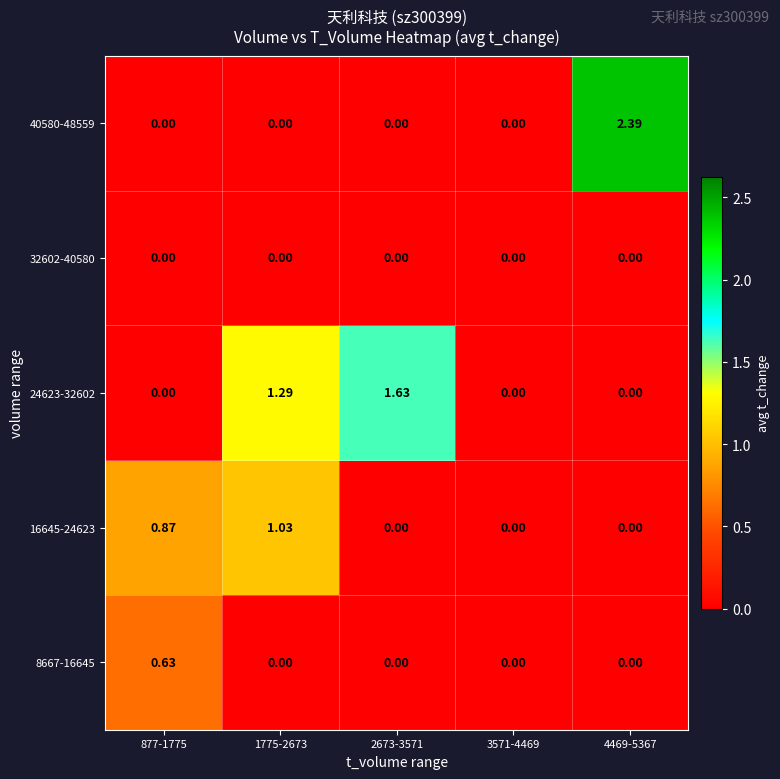

Is the value of 24623-32602 at 1775-2673 greater than the value of 32602-40580 at 3571-4469?

Yes